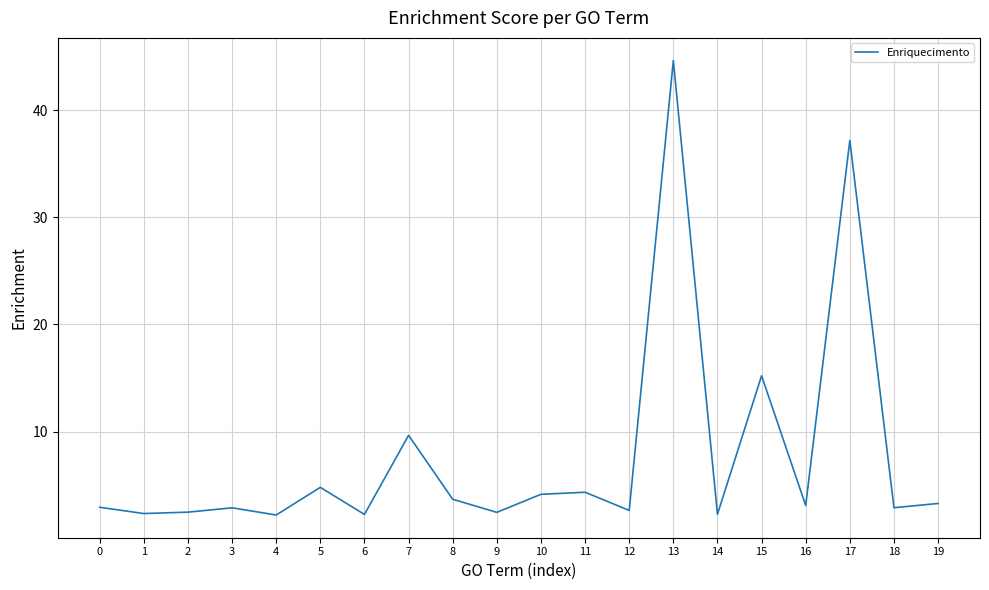

What is the minimum value shown in the chart?

2.2